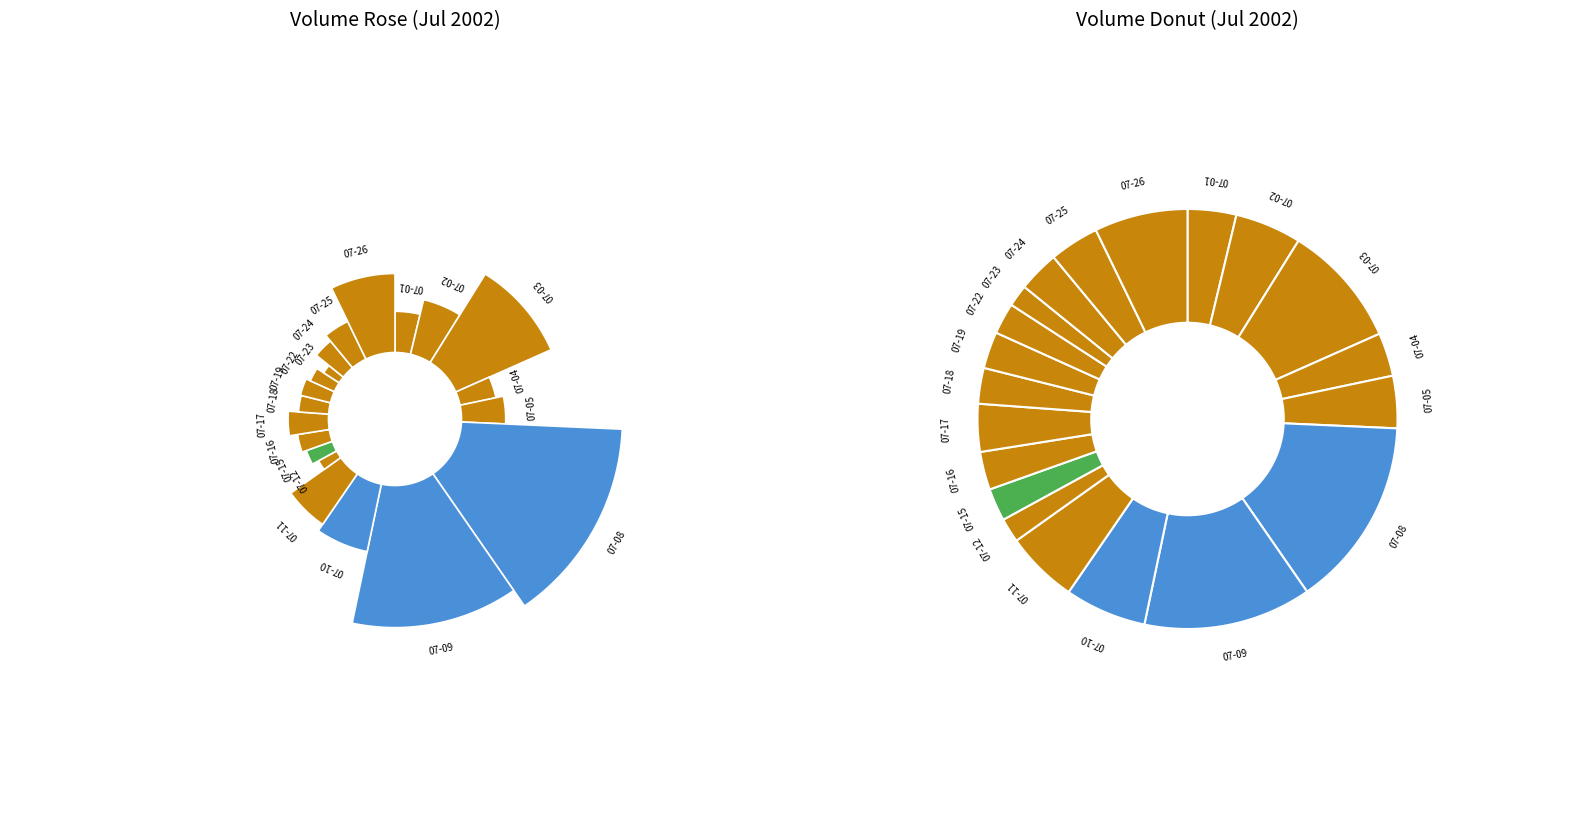

The 2002-07-10 slice represents 6% of the pie. True or false?

True